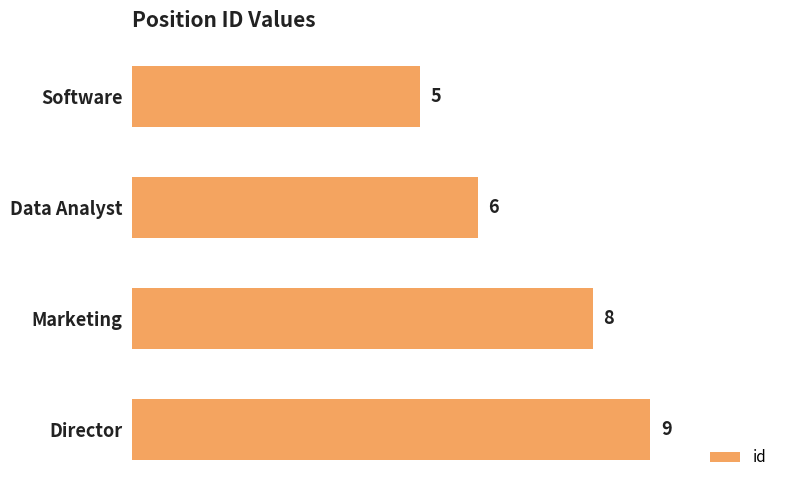

Rank the categories by value from lowest to highest.

Software, Data Analyst, Marketing, Director